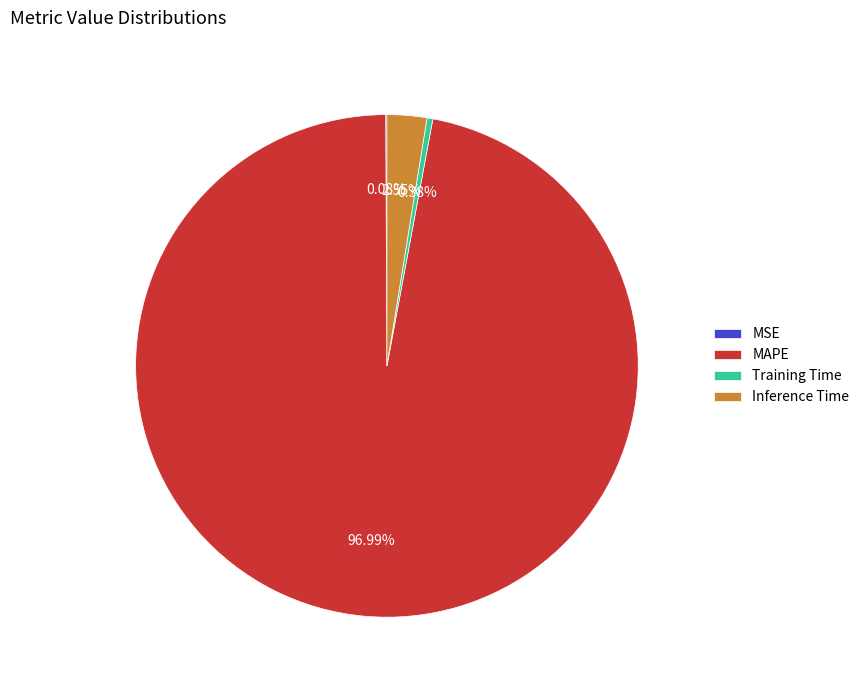

Is it true that MAPE is 97% of the pie?

True